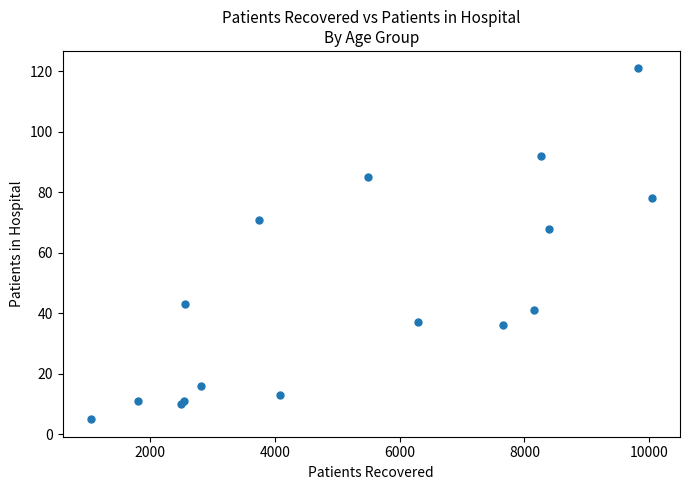

What Y value in the scatter plot is closest to 63?

68